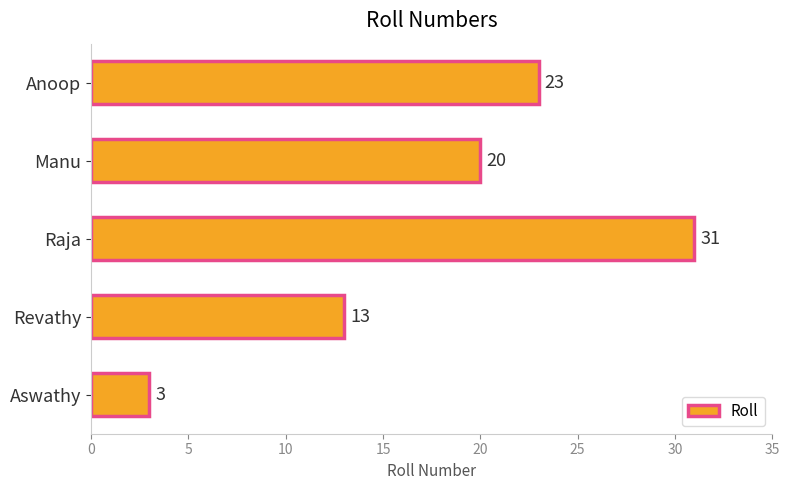

List the labels in order of value, largest first.

Raja, Anoop, Manu, Revathy, Aswathy